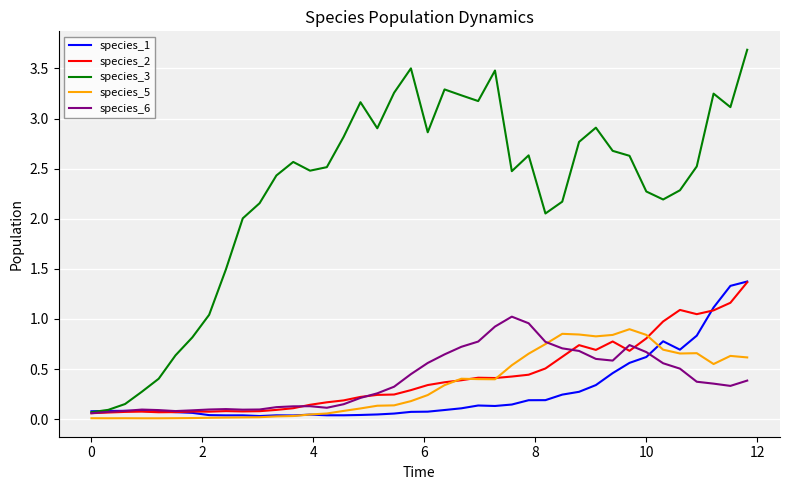

What is the maximum value shown in the chart?

3.7